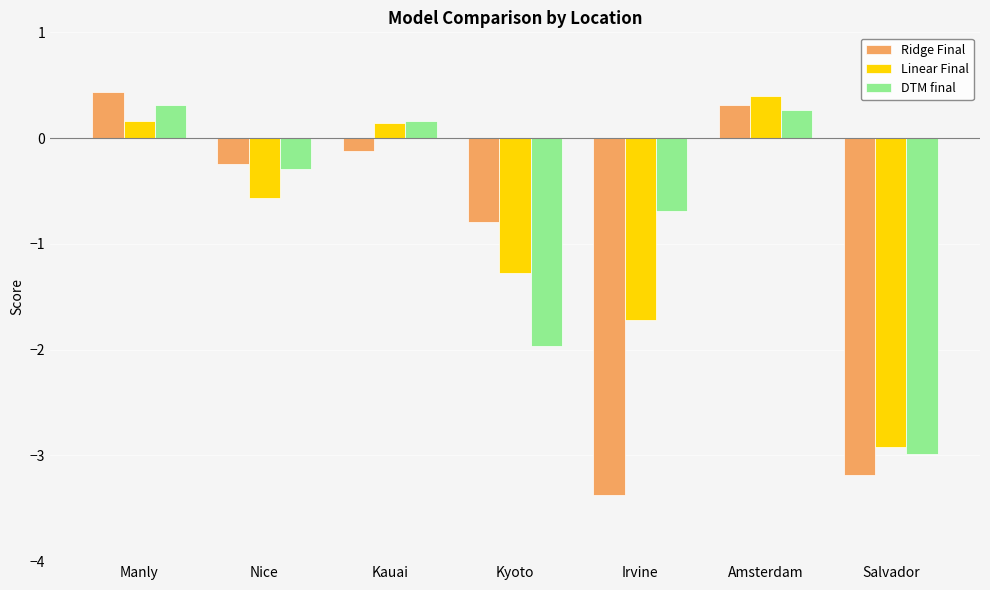

How many values in the Linear Final series are below 0?

4